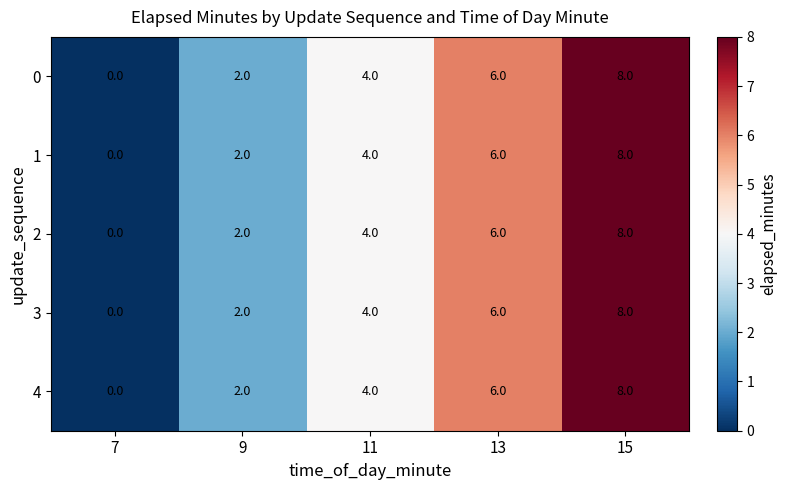

What is the greatest value displayed?

8